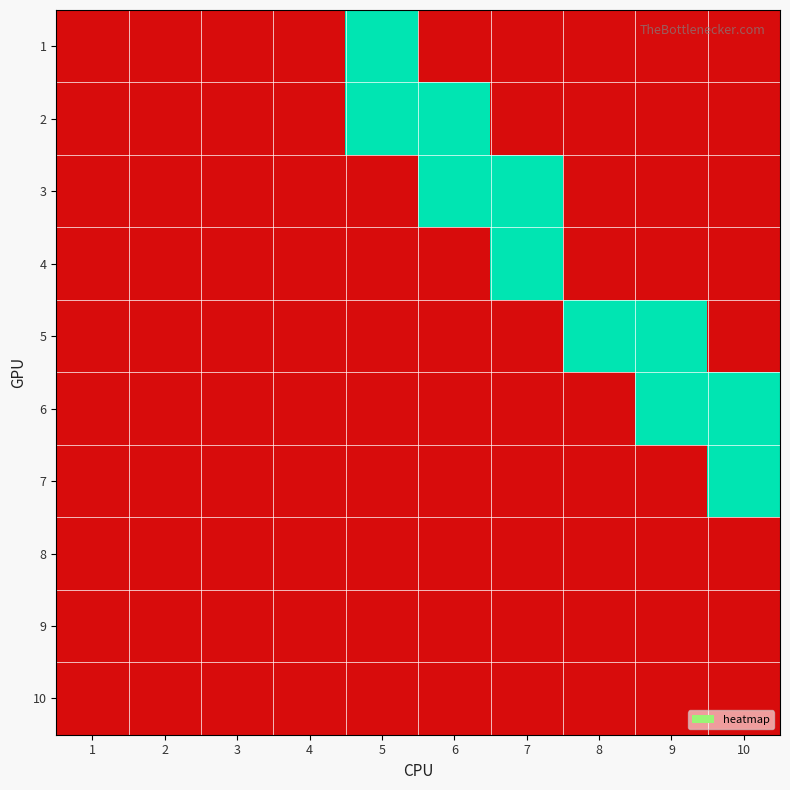

Which series has the largest total across all categories?

2